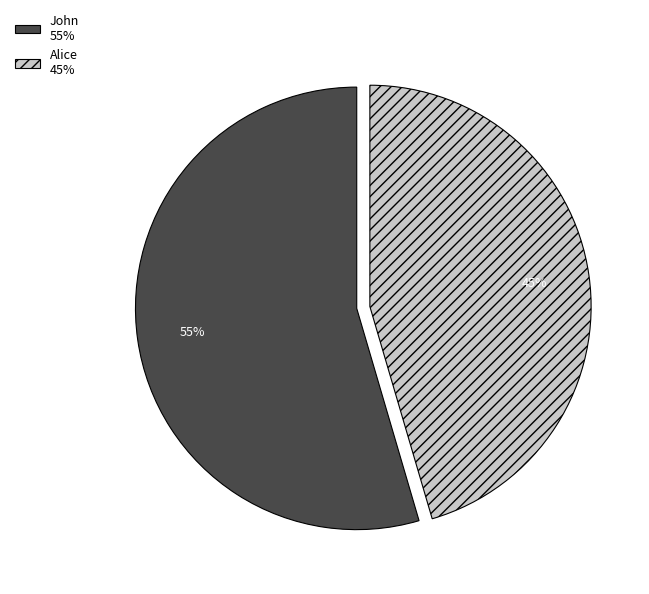

Approximately how many times larger is the value at John compared to Alice?

1.2